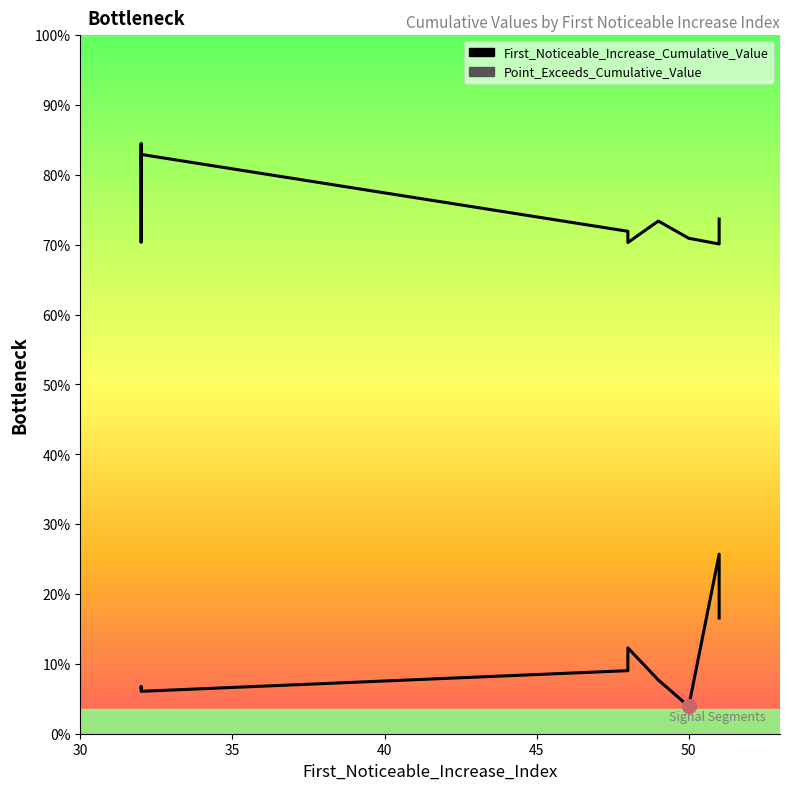

What is the difference between the second highest and minimum values in the Point_Exceeds_Cumulative_Value series?

0.1